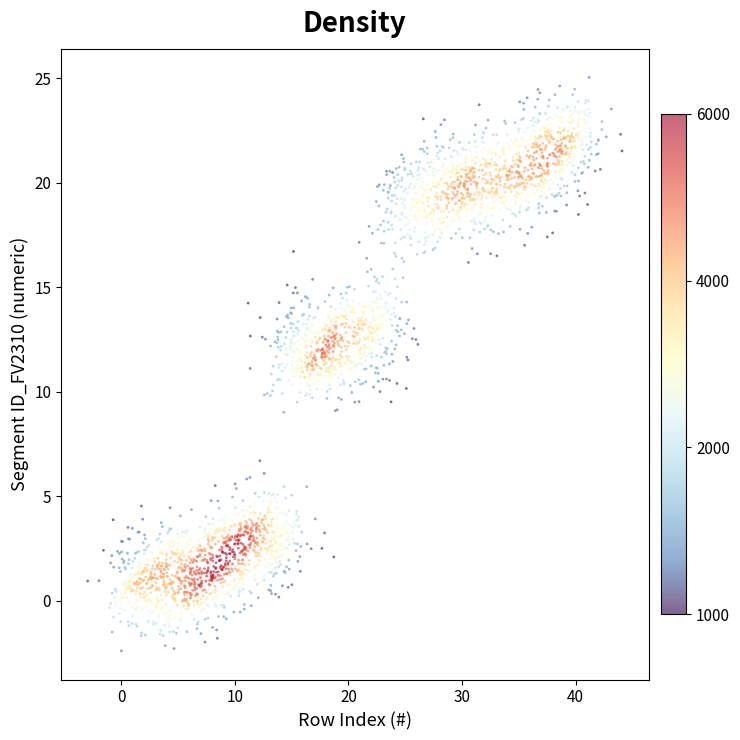

What is the range of X values (max minus min)?

47.0